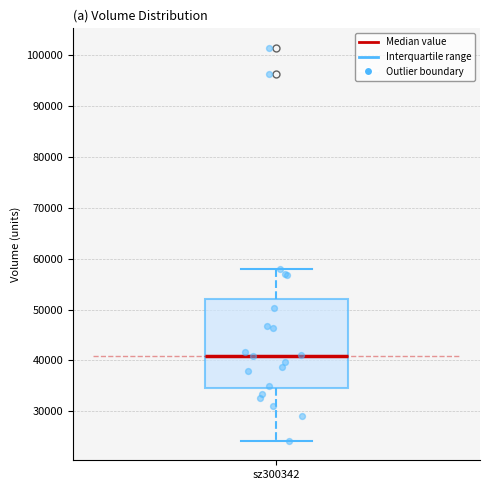

Read this box plot against the y-axis: the position of the median line, the range covered by the box, and the ends of both whiskers. The values are not printed on the chart, so give them approximately, as read against the axis.

median 41000, box 35000 to 52000, whiskers 24000 to 58000